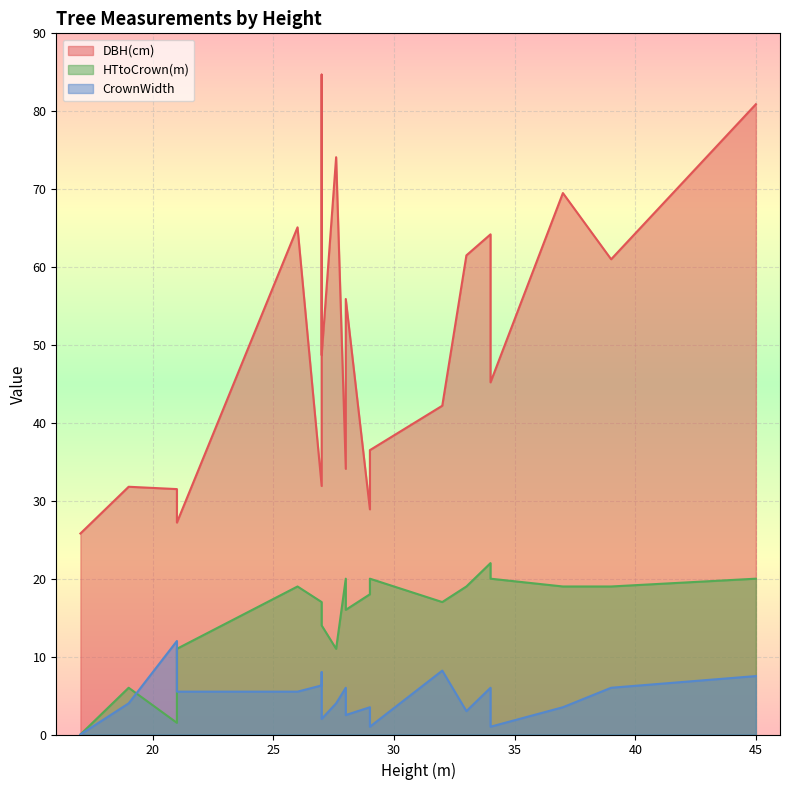

Between 45 and 21, which series saw the biggest shift?

DBH(cm)